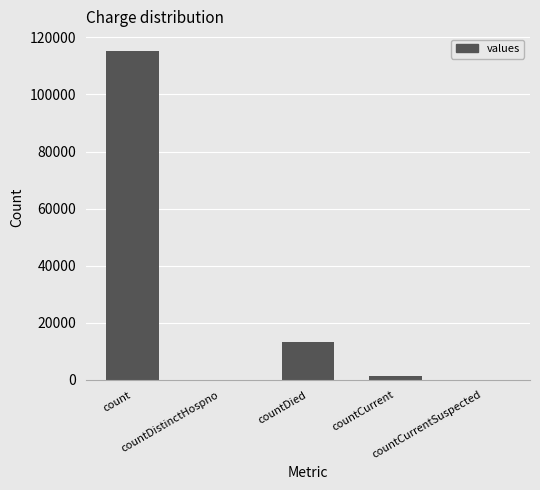

What is the maximum value shown in the chart?

115379